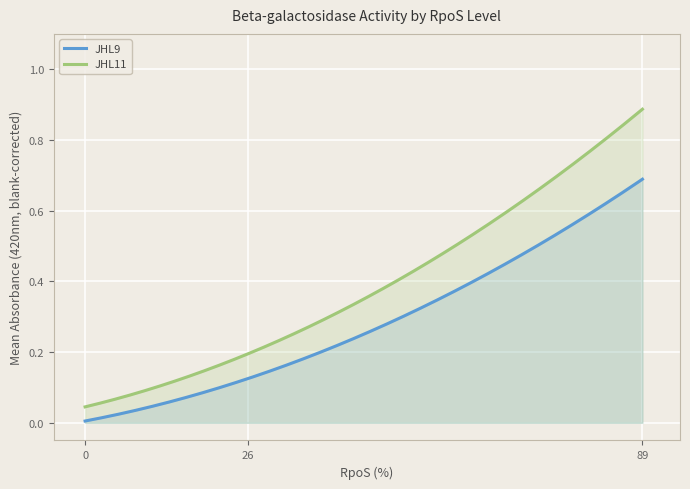

True or false: JHL11 has a value of 0.3 at 26.

False